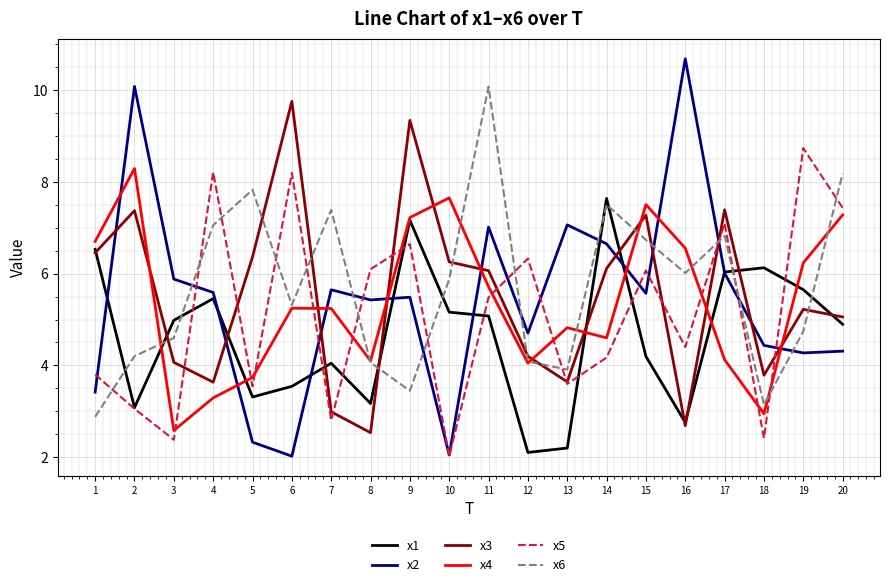

At which category does x2 reach its first local peak?

2